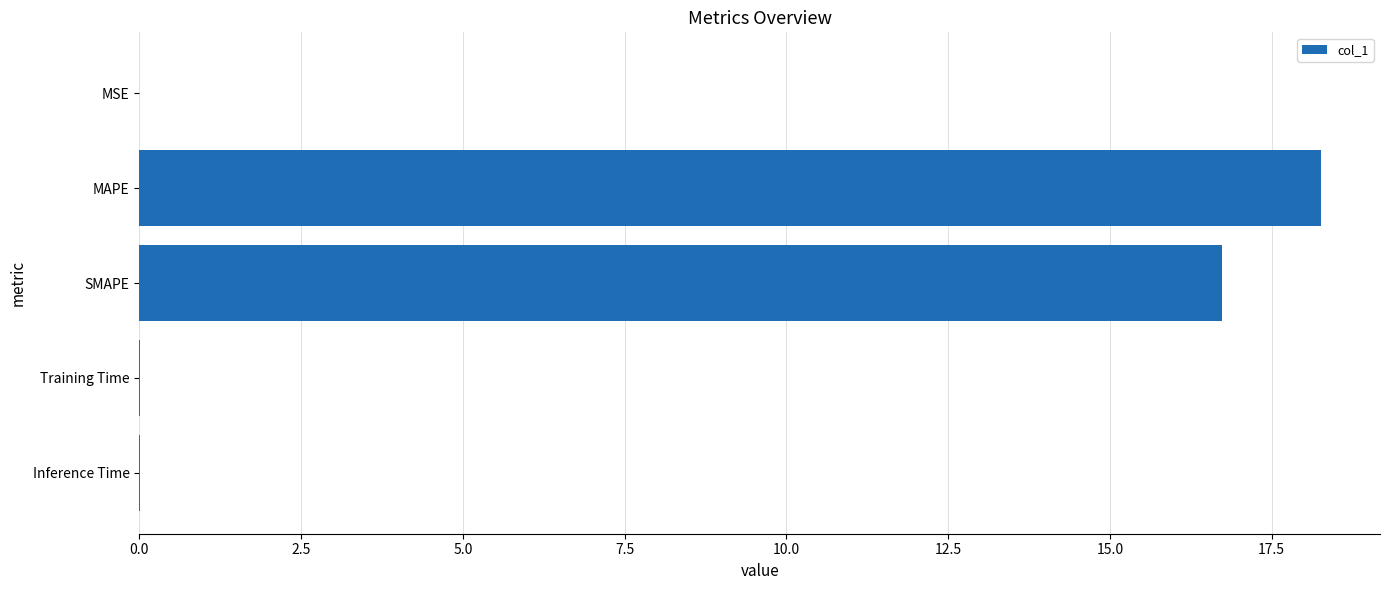

Which label corresponds to the largest value in the chart?

MAPE